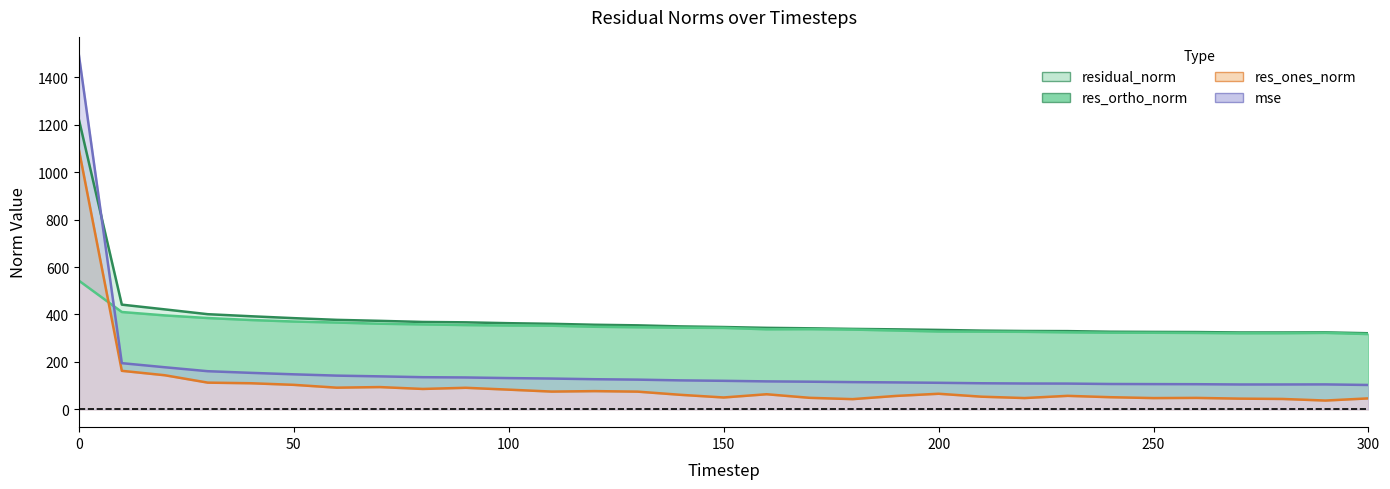

Is it true that res_ones_norm line equals 93.3 at 23?

False